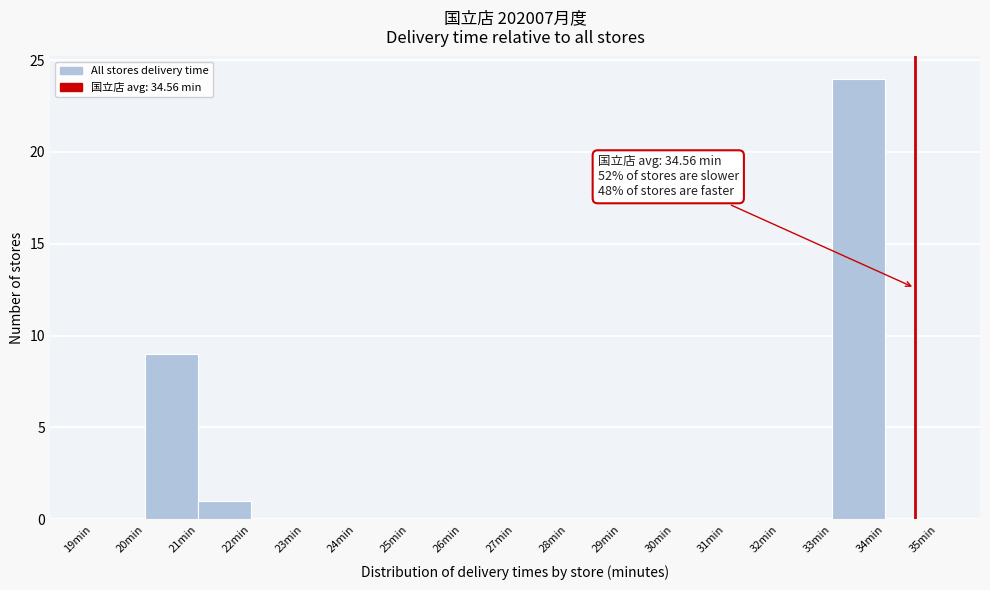

Which range on the x-axis has the tallest bar?

33 to 34